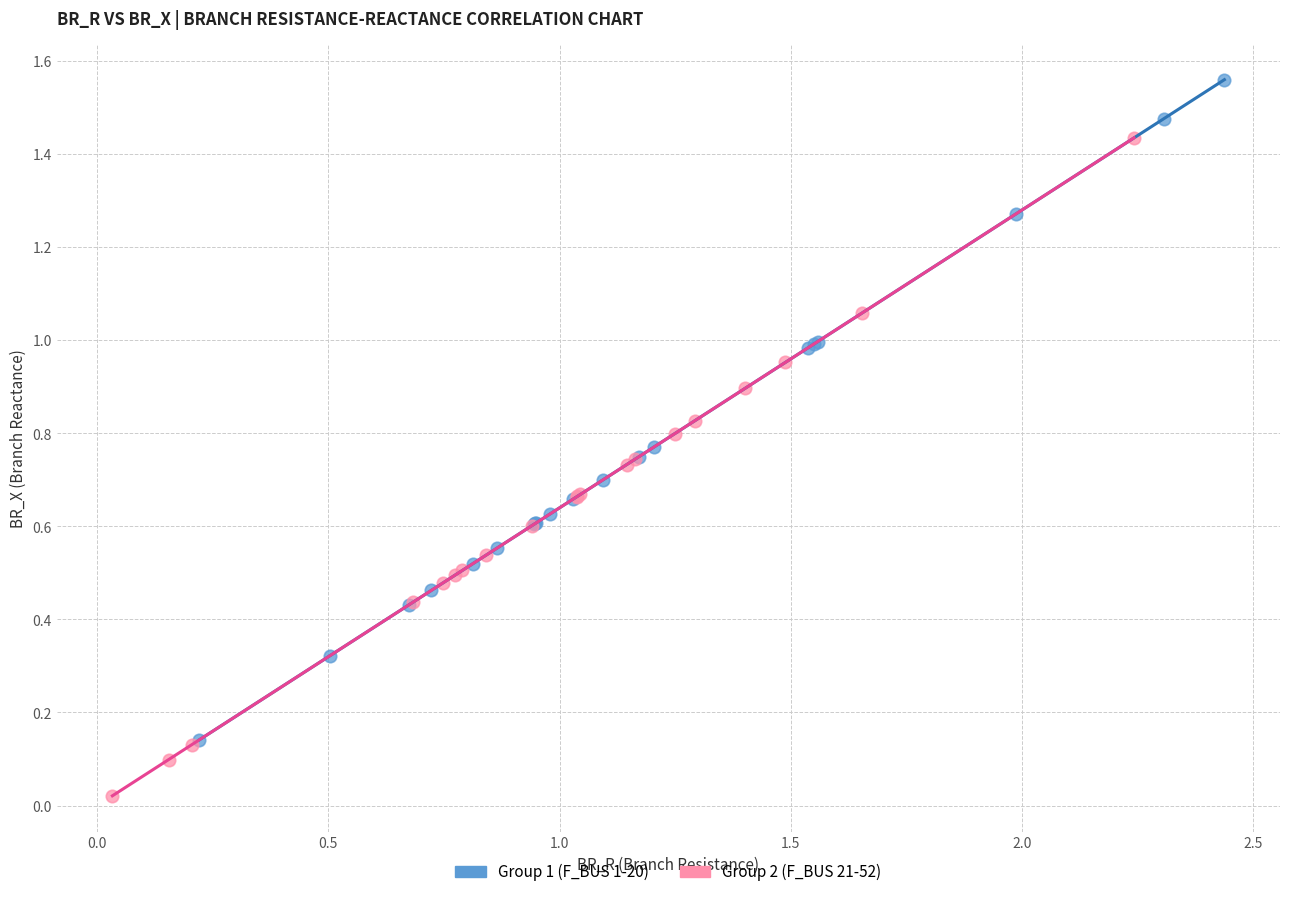

What are all the series names shown in the legend?

Group 1 (F_BUS 1-20), Group 2 (F_BUS 21-52)